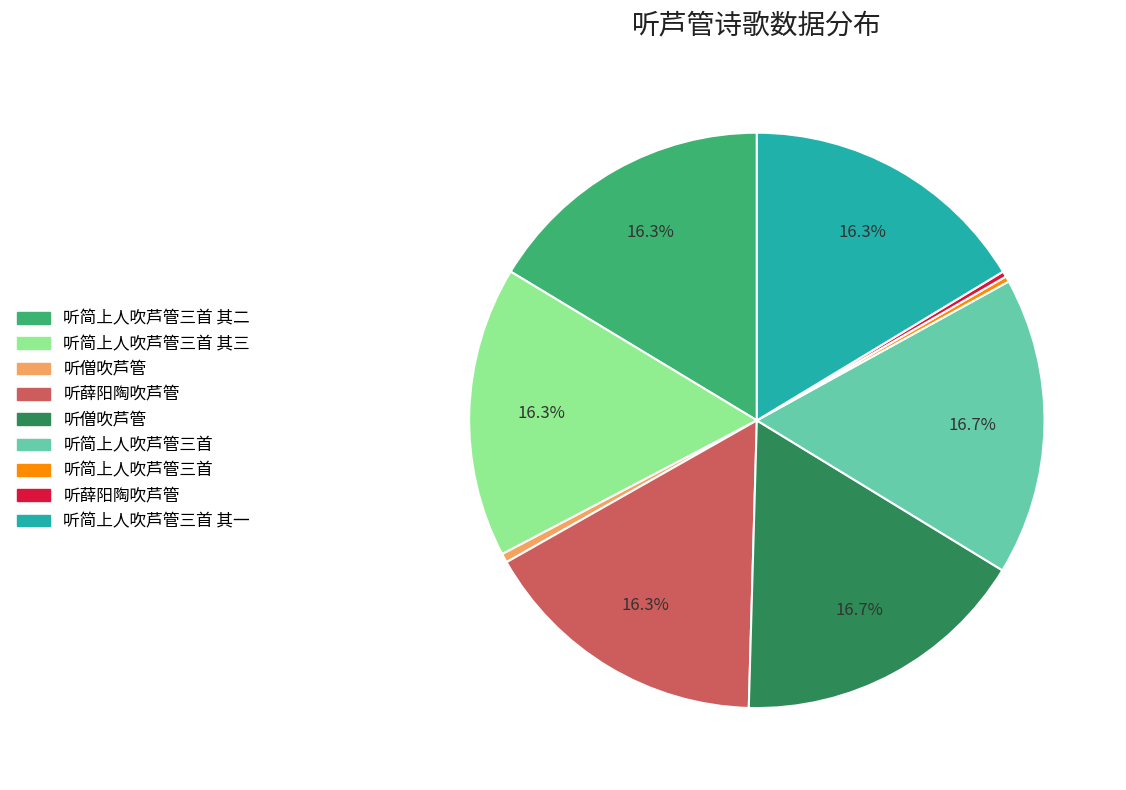

Count the number of slices in the pie.

9